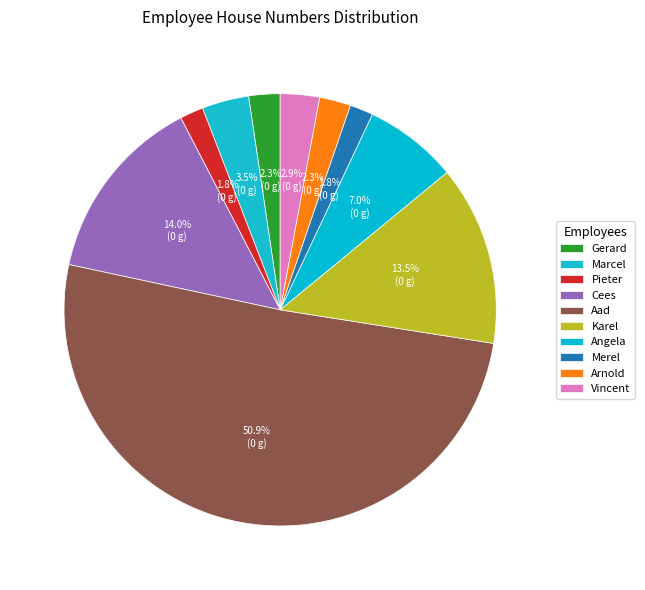

What is the total percentage of Karel and Cees?

27.5%